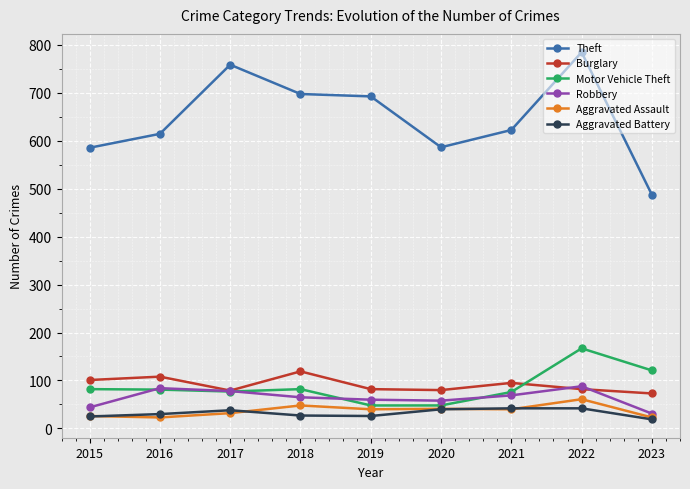

What is the spread (max minus min) of values at 2020?

546